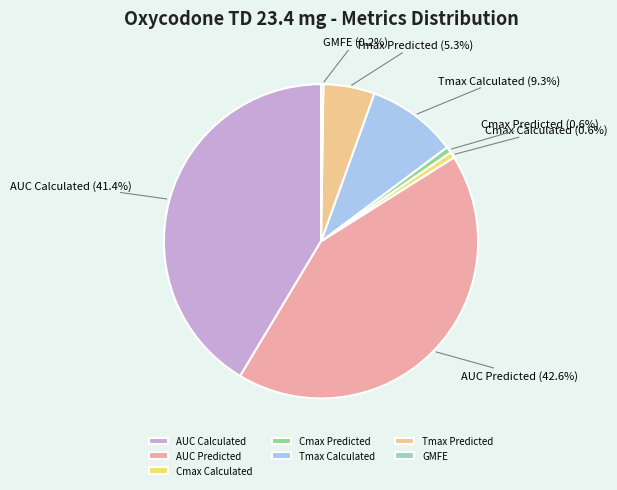

Approximately how many times larger is the value at Cmax Calculated compared to Tmax Predicted?

0.1